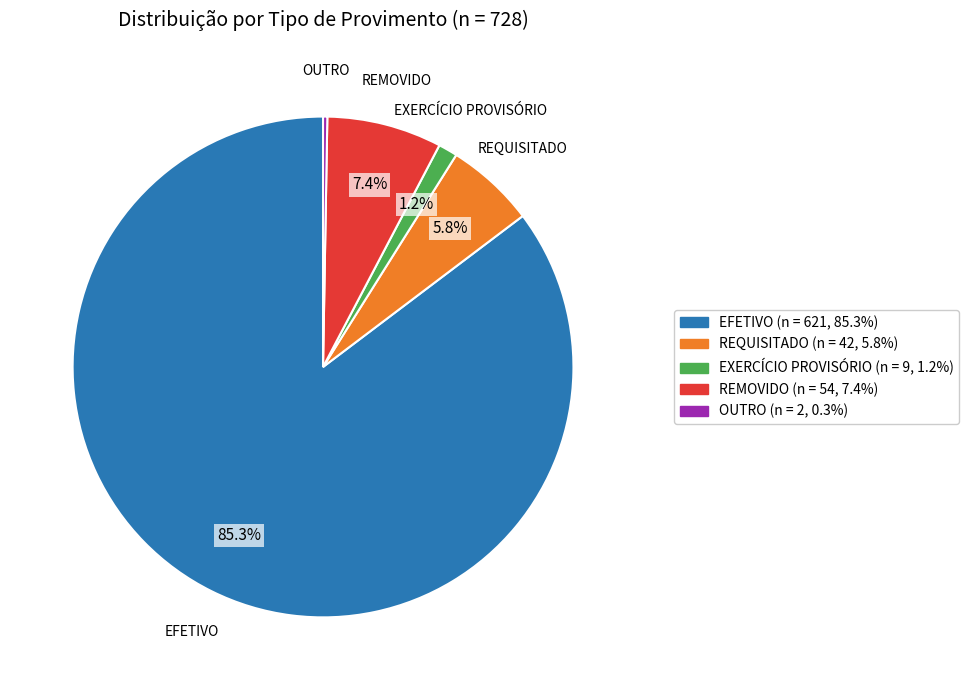

Is it true that EFETIVO is 85% of the pie?

True